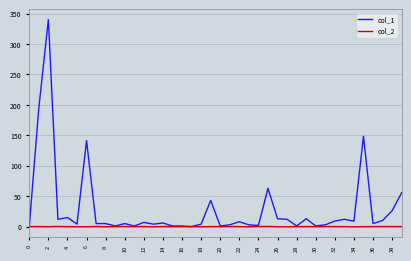

Which series has the largest range (max minus min)?

col_1